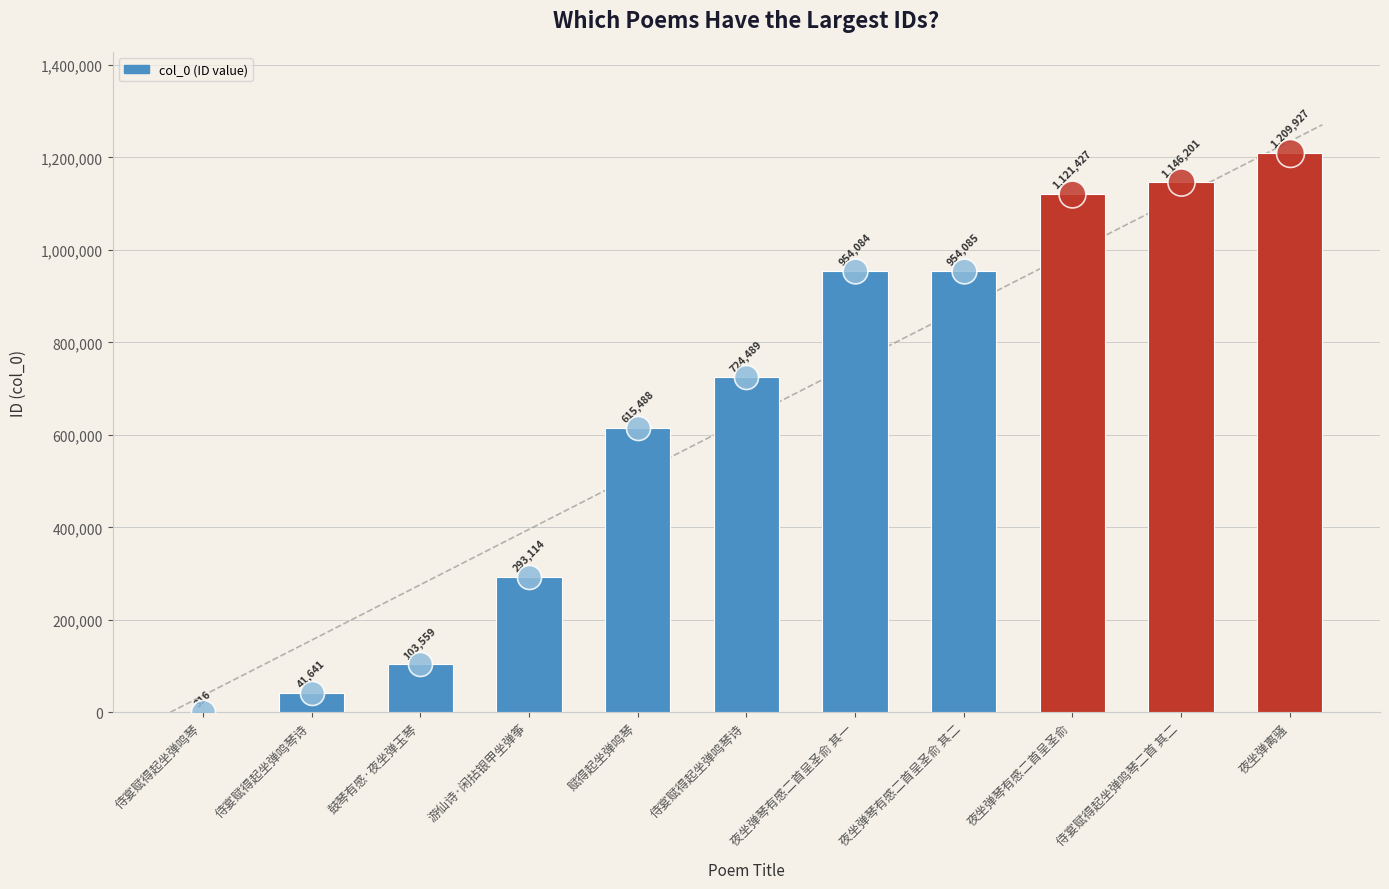

Which has a higher value, 鼓琴有感·夜坐弹玉琴 or 夜坐弹离骚?

夜坐弹离骚